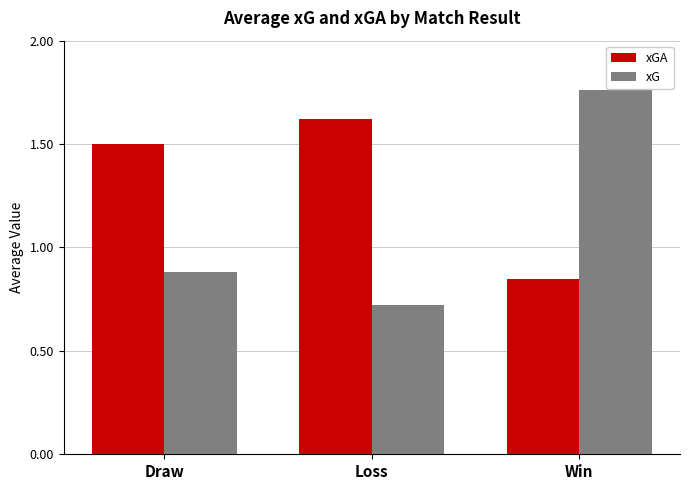

Where is xG nearest to the value 1?

Draw